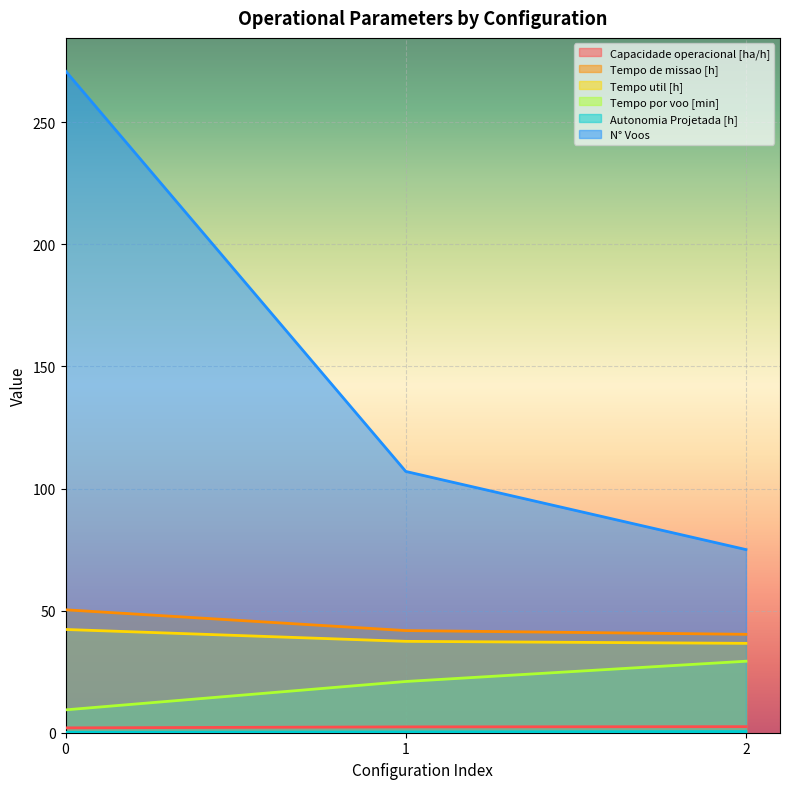

What is the difference between the maximum and minimum values in the Capacidade operacional [ha/h] series?

0.5